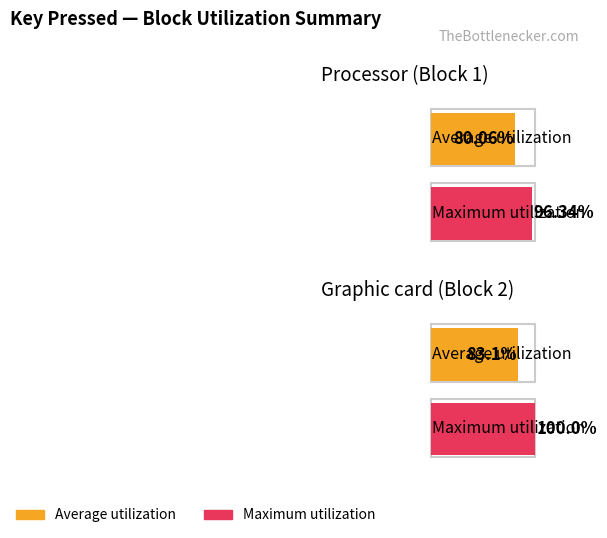

What are all the series names shown in the legend?

Average utilization, Maximum utilization